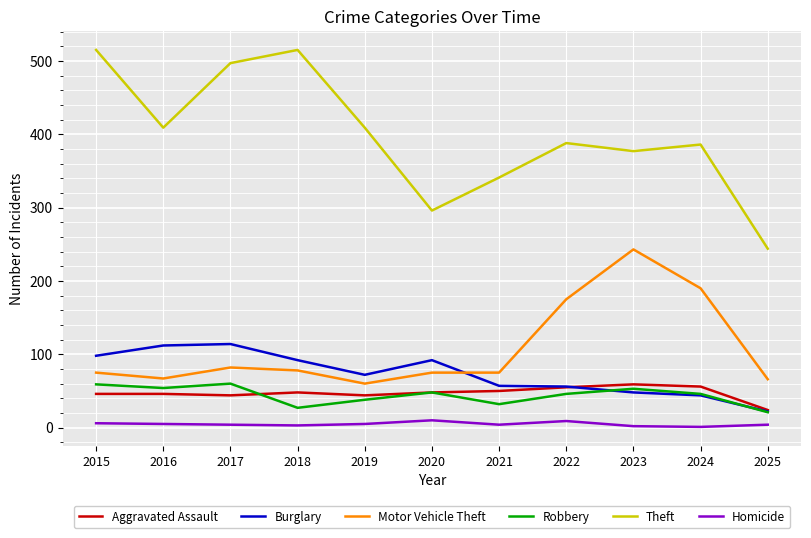

Which series has the largest range (max minus min)?

Theft